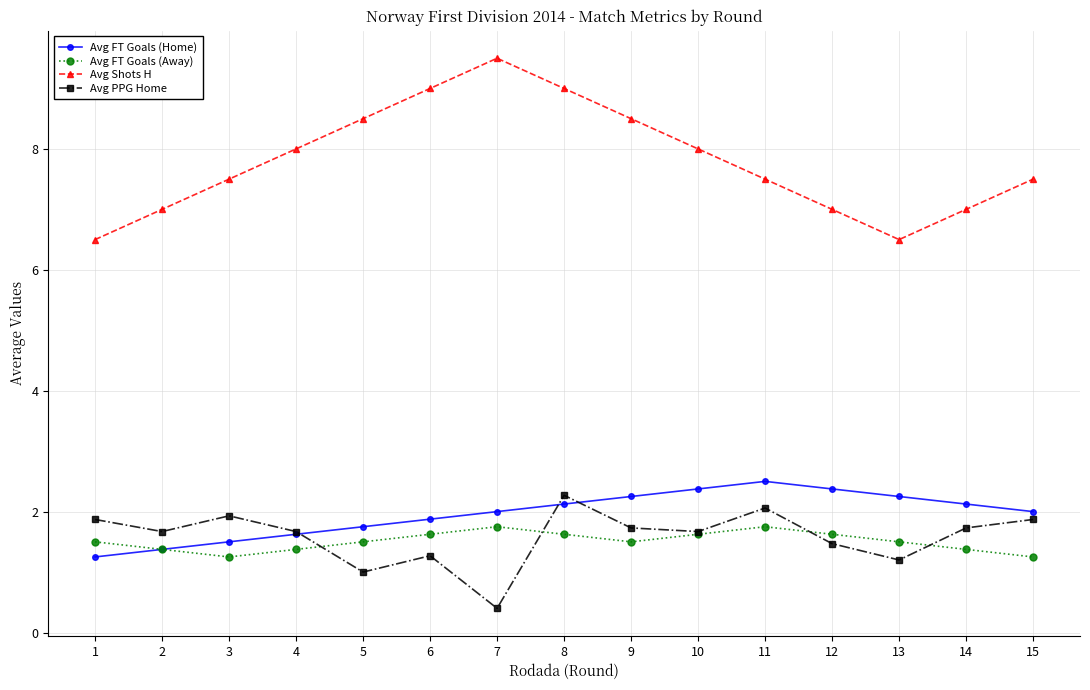

At which category is the sum across all series the highest?

8